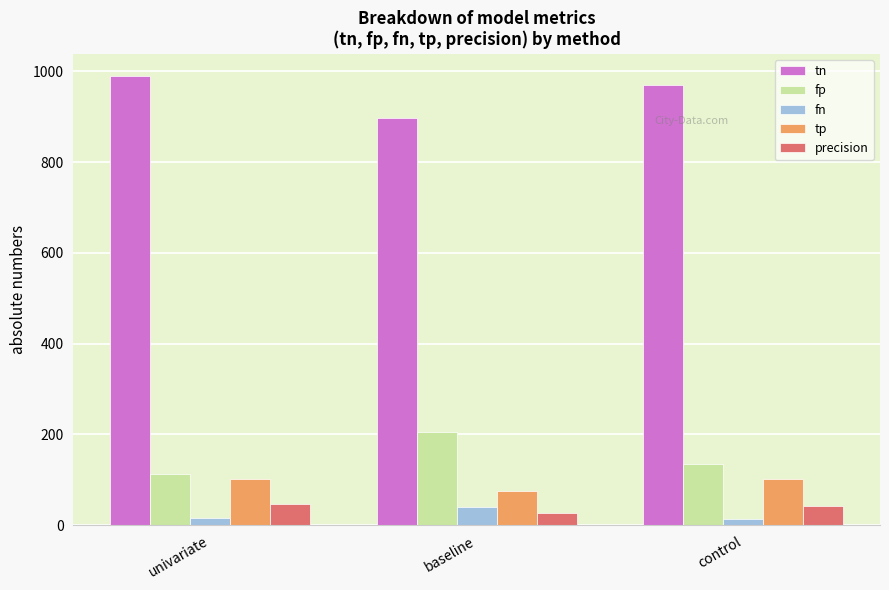

How many bars are there in total?

15